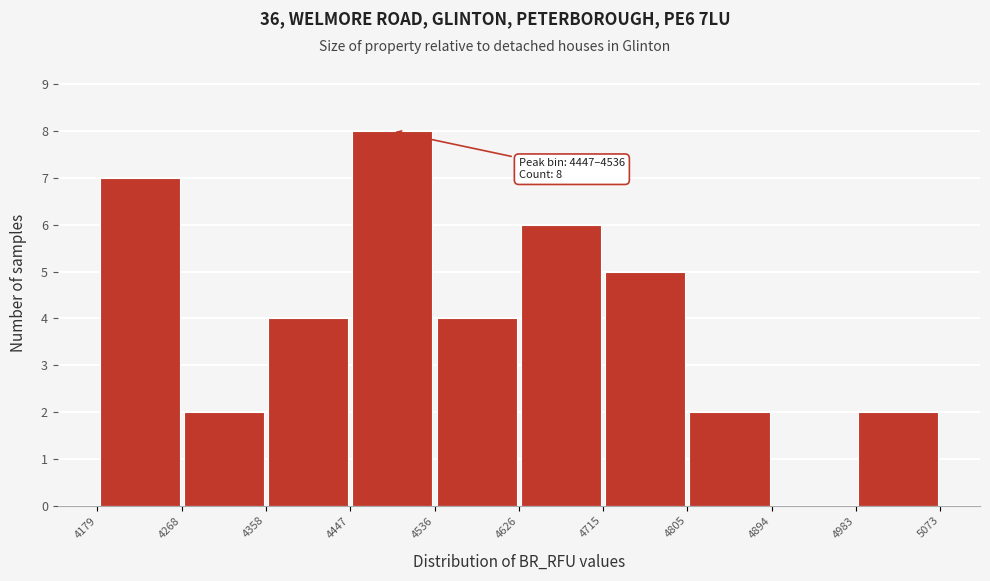

Over which range of the x-axis is the bar tallest?

4447 to 4536